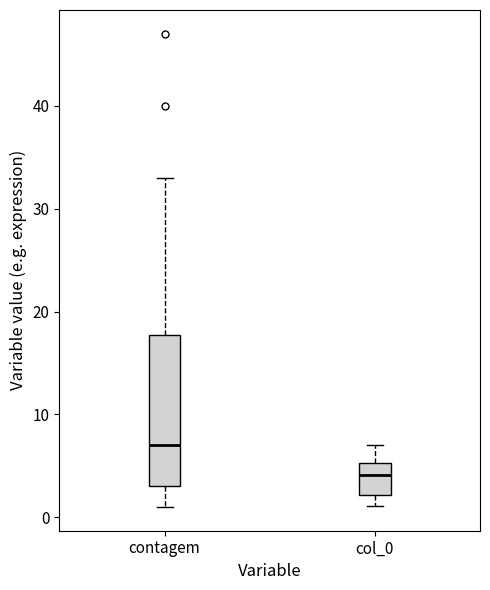

Reading left to right, transcribe this box plot: for each box, give where its median line is, the range the box spans, and where its two whiskers end, as read against the y-axis. The values are not printed on the chart, so give them approximately, as read against the axis.

contagem: median 7, box 3 to 18, whiskers 1 to 33
col_0: median 4, box 2 to 5, whiskers 1 to 7